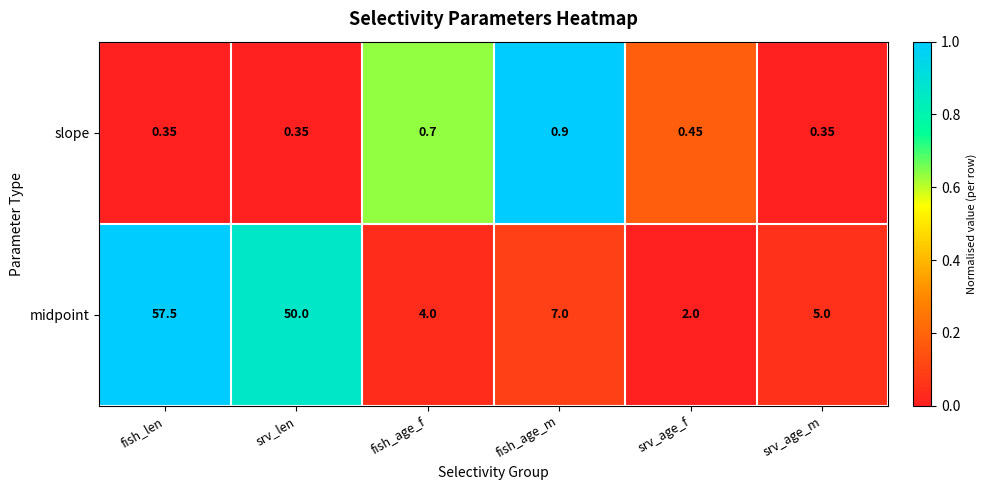

List the series in order of their peak value, highest first.

midpoint, slope